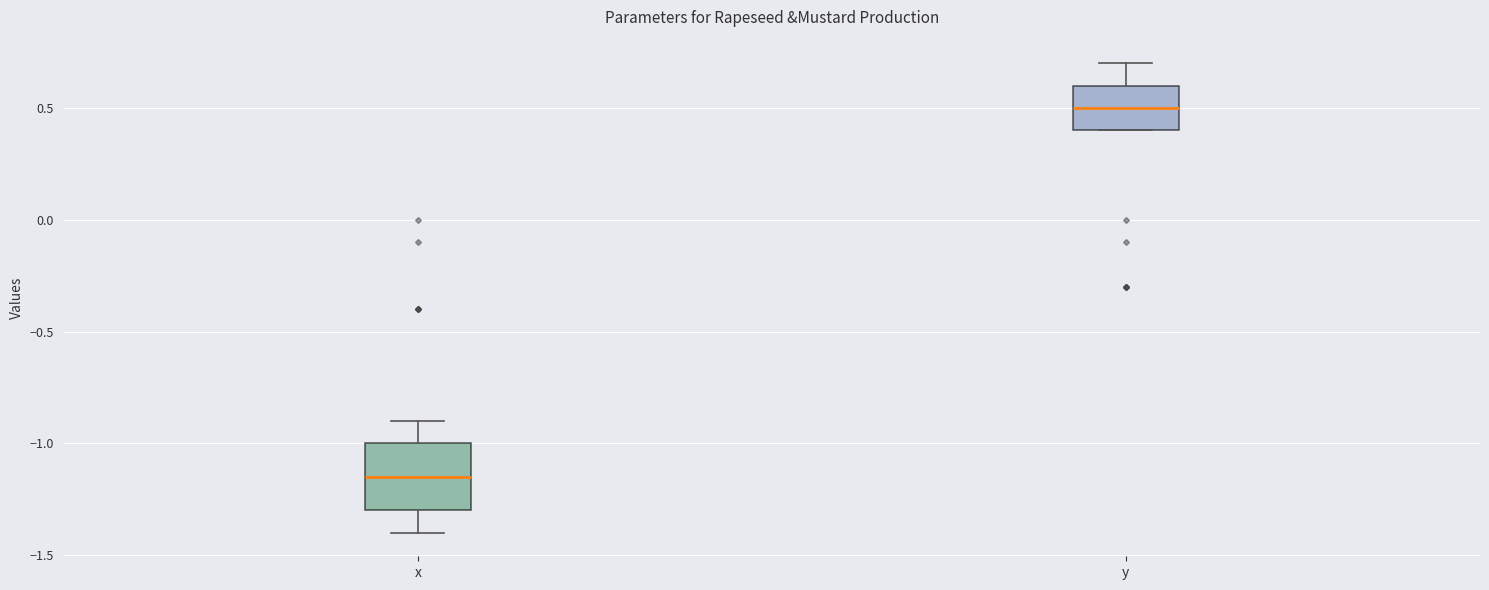

Reading left to right, transcribe this box plot: for each box, give where its median line is, the range the box spans, and where its two whiskers end, as read against the y-axis. The values are not printed on the chart, so give them approximately, as read against the axis.

x: median -1.15, box -1.30 to -1.00, whiskers -1.40 to -0.90
y: median 0.50, box 0.40 to 0.60, whiskers 0.40 to 0.70